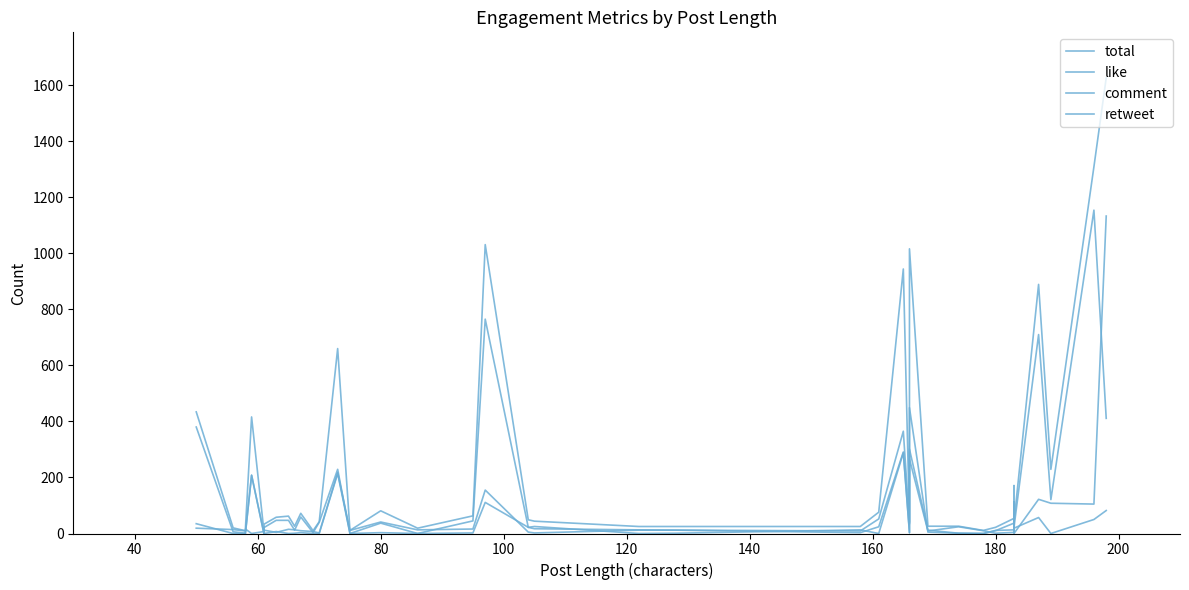

How many values in retweet are above zero?

25